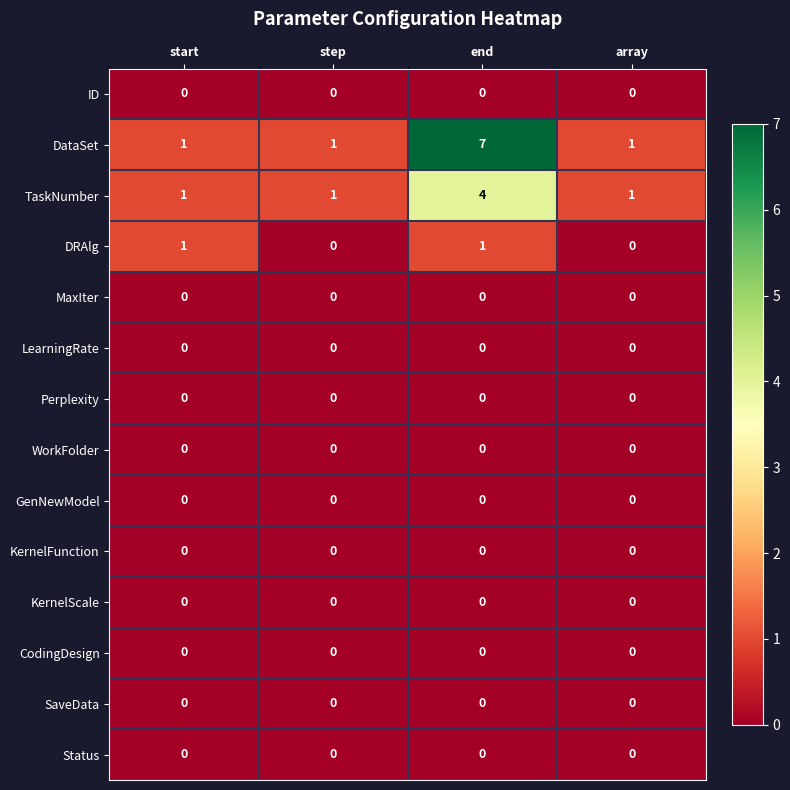

At which category is the sum across all series the highest?

end